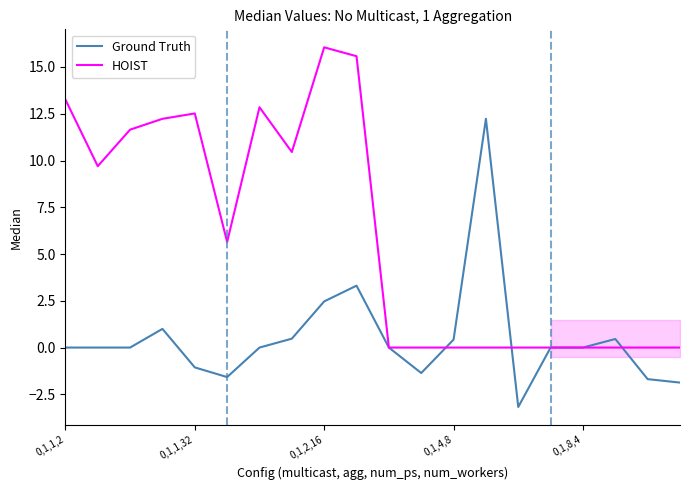

What is the greatest value displayed?

16.1